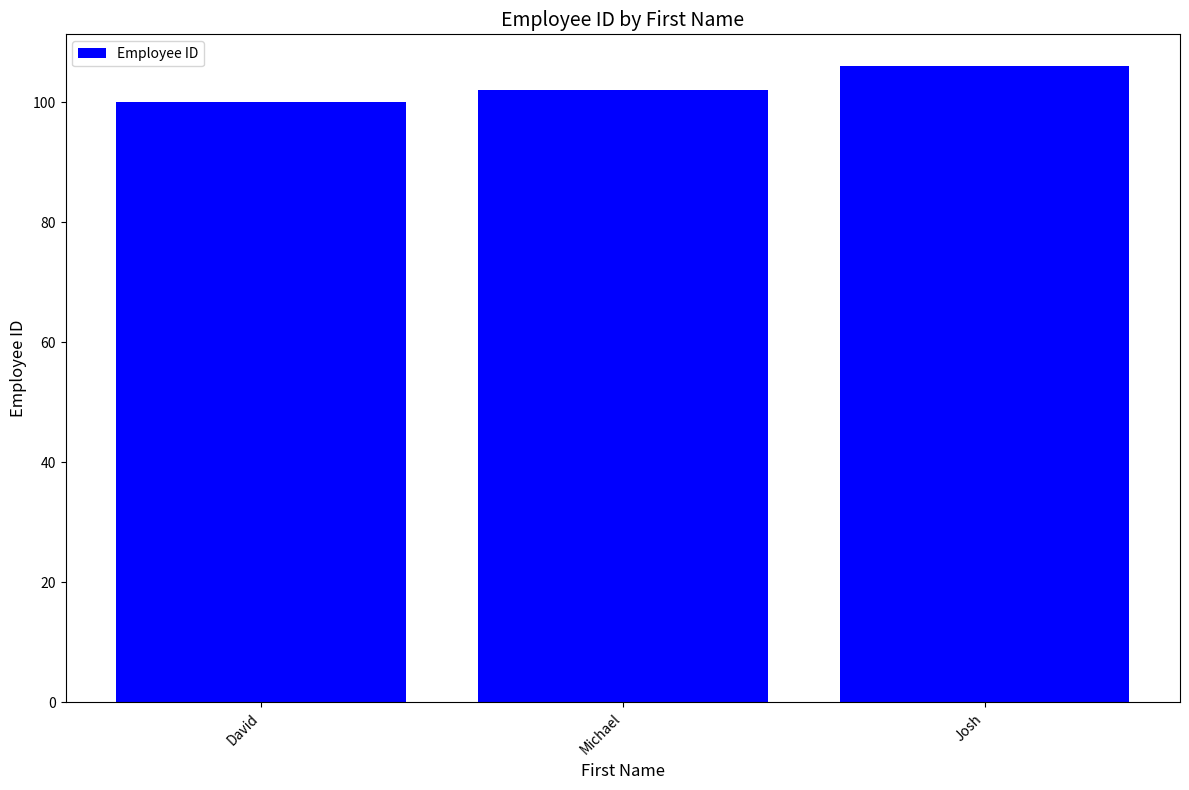

Which has a higher value, Josh or David?

Josh